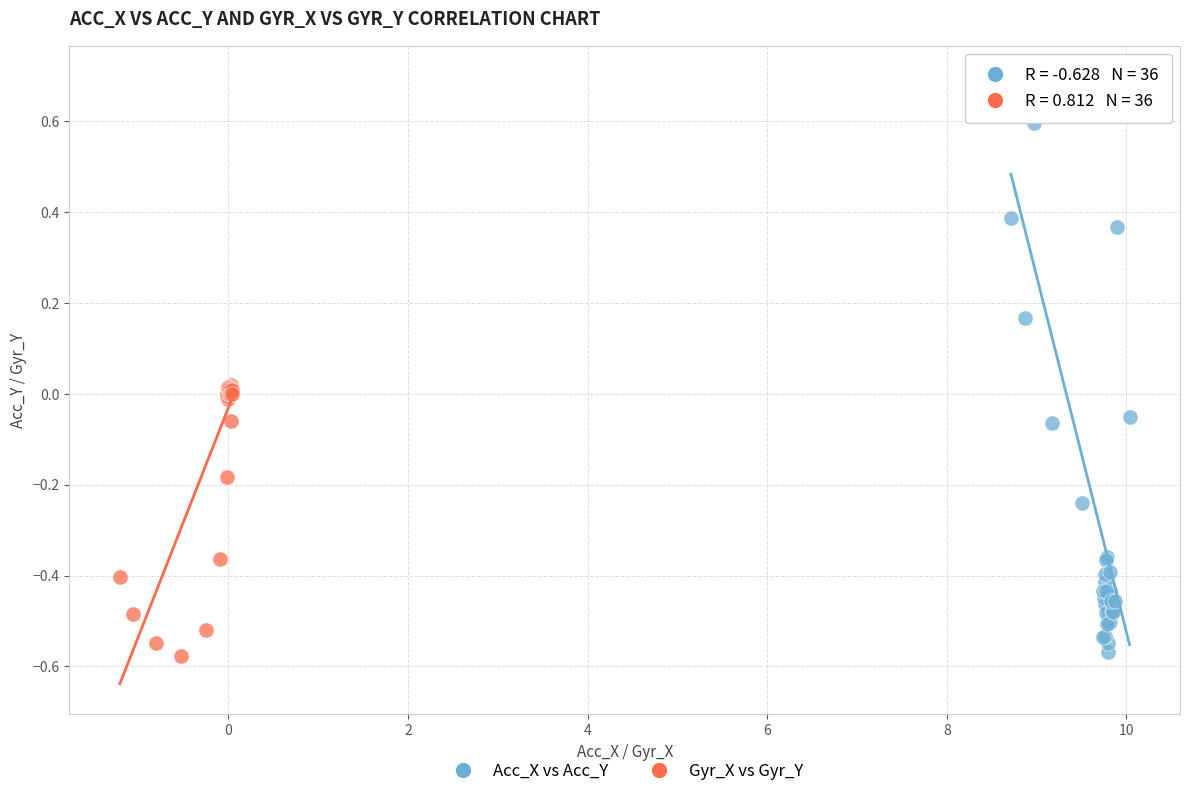

Which series has the widest spread of Y values?

Acc_X vs Acc_Y